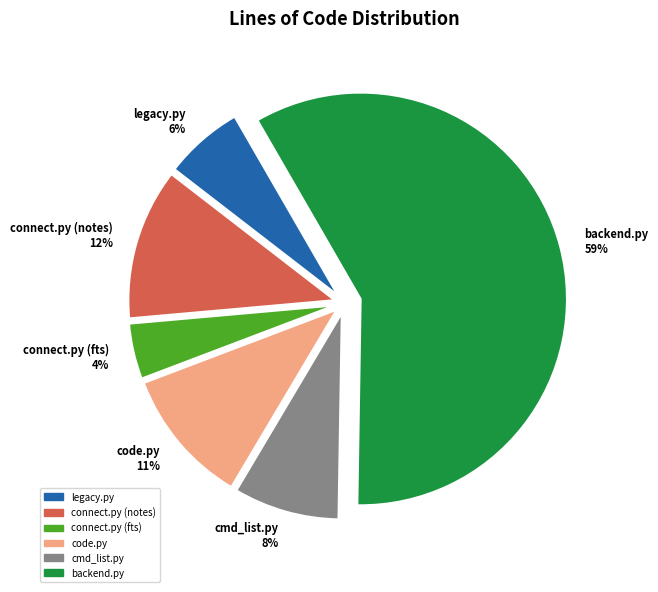

What percentage is the legacy.py slice, to the nearest percent?

6%